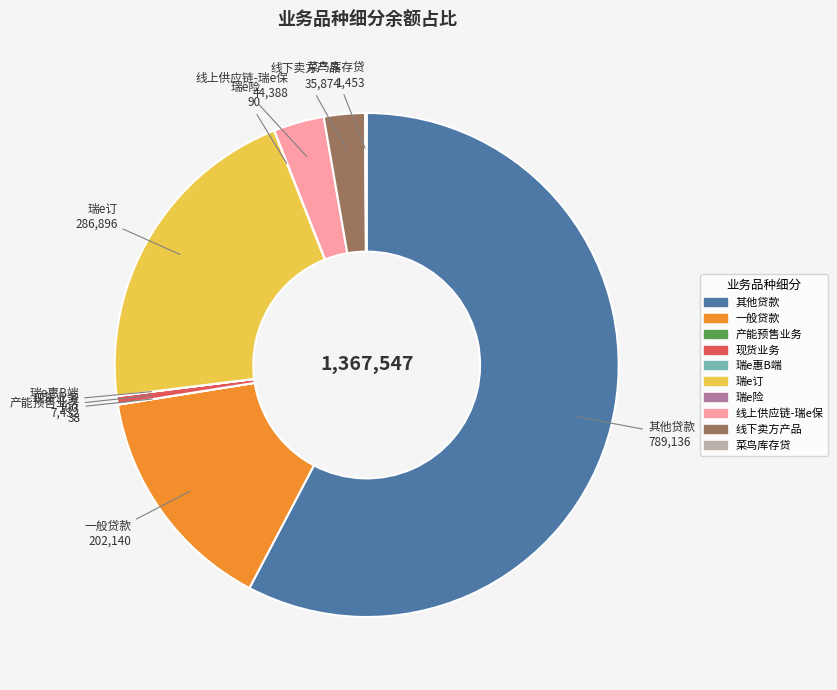

Do 线上供应链-瑞e保 and 现货业务 together represent more than half of the pie?

No